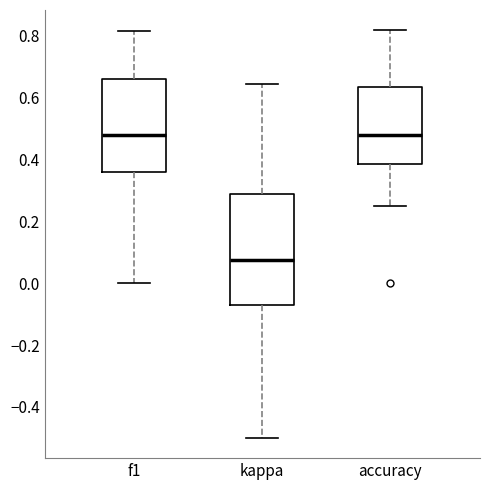

Comparing the boxes themselves (not the whiskers), which one is the tallest?

kappa